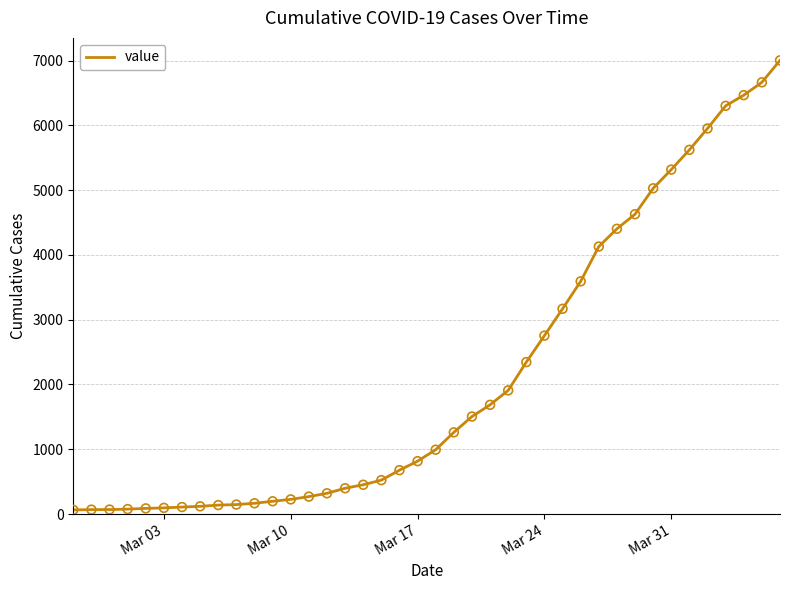

What is the maximum value shown in the chart?

7003